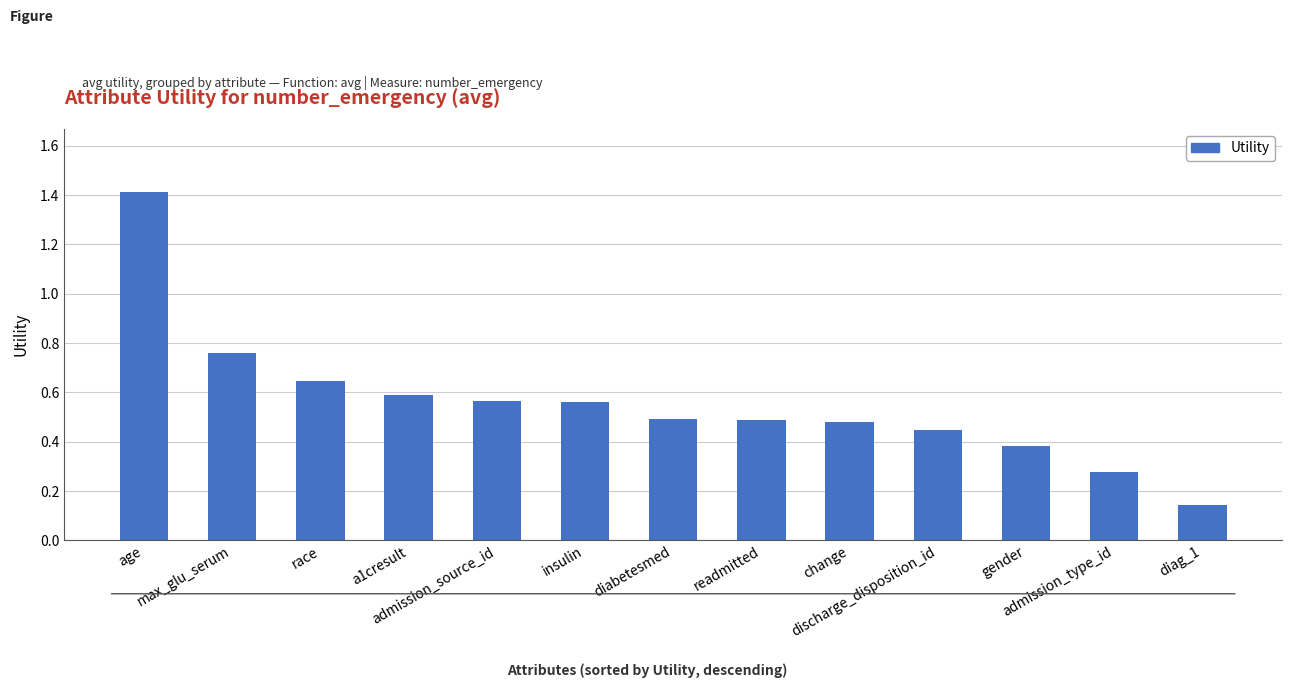

What is the label of the 3rd bar from the left?

race